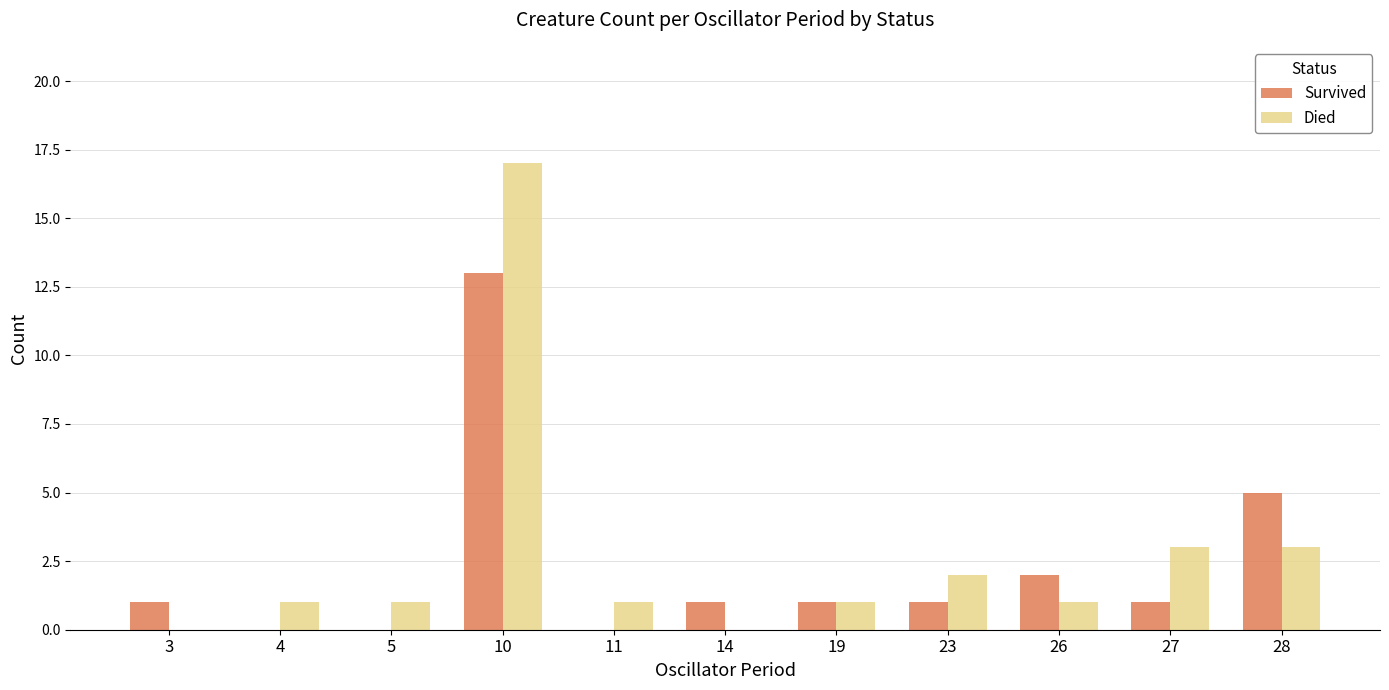

Which series has the widest spread of values?

Died